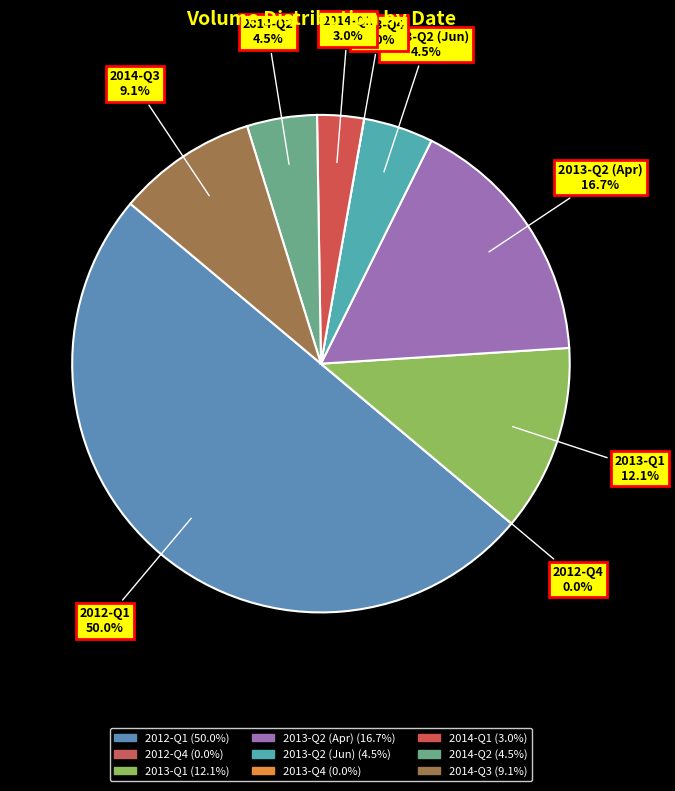

Do 2012-10-5 and 2012-12-28 together represent more than half of the pie?

No